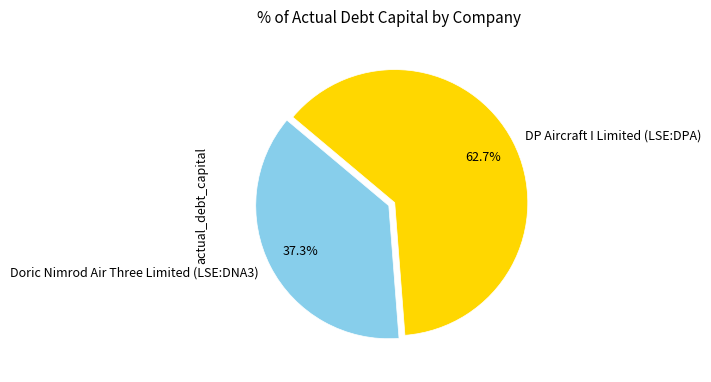

Count the number of slices in the pie.

2